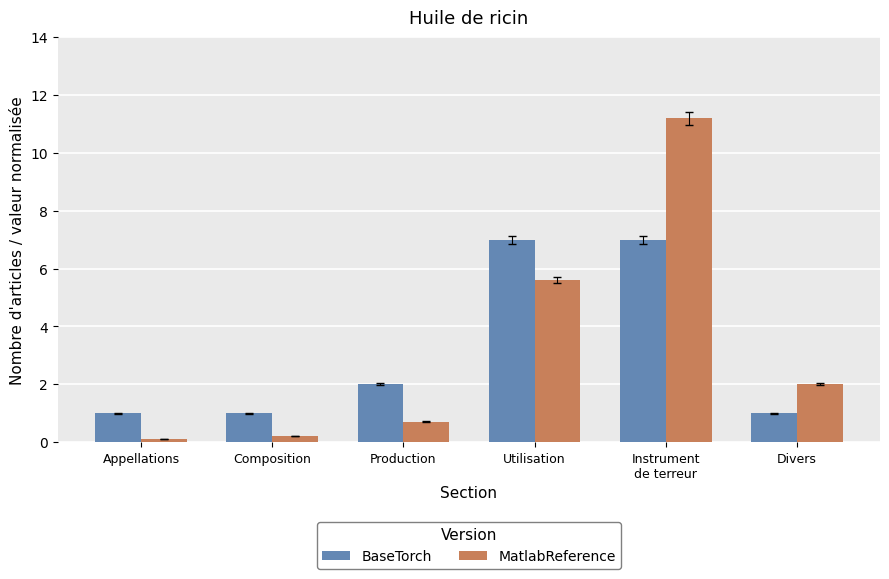

What is the highest value of the BaseTorch series?

7.0